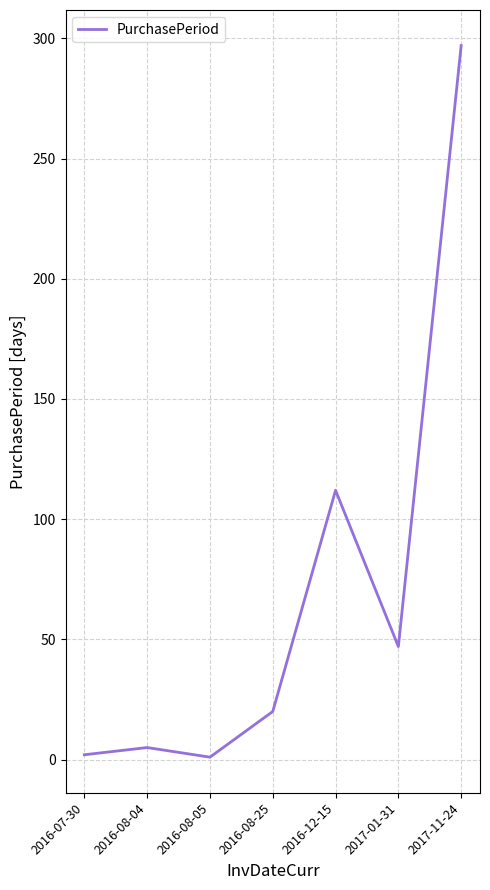

Where is the first local minimum?

2016-08-05